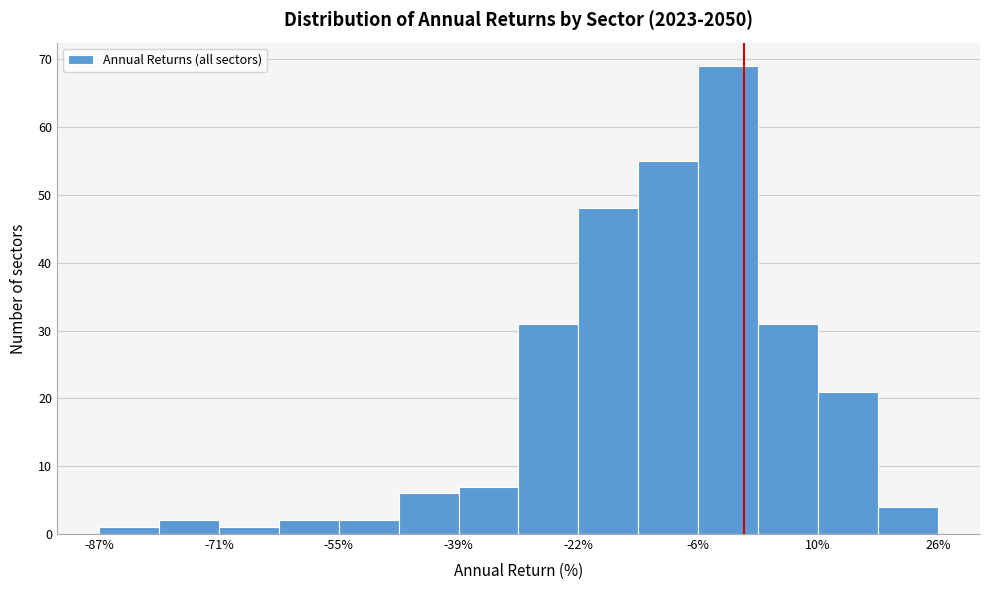

Reading left to right, transcribe this chart: for each bar, give the range it covers on the x-axis and its height. Neither the bar edges nor the heights are printed on the chart, so give them approximately, as read against the axes.

-88 to -80: 1
-80 to -70: 2
-70 to -62: 1
-62 to -54: 2
-54 to -46: 2
-46 to -38: 6
-38 to -30: 7
-30 to -22: 31
-22 to -14: 48
-14 to -6: 55
-6 to 2: 69
2 to 10: 31
10 to 18: 21
18 to 26: 4